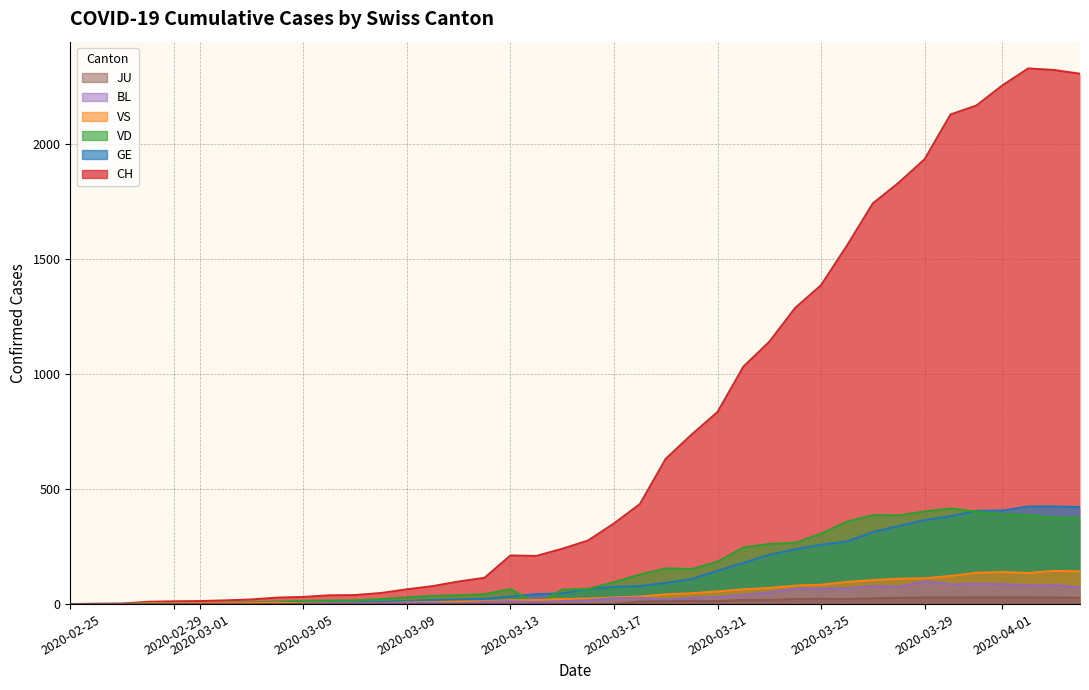

True or false: VD and JU cross at least once.

False